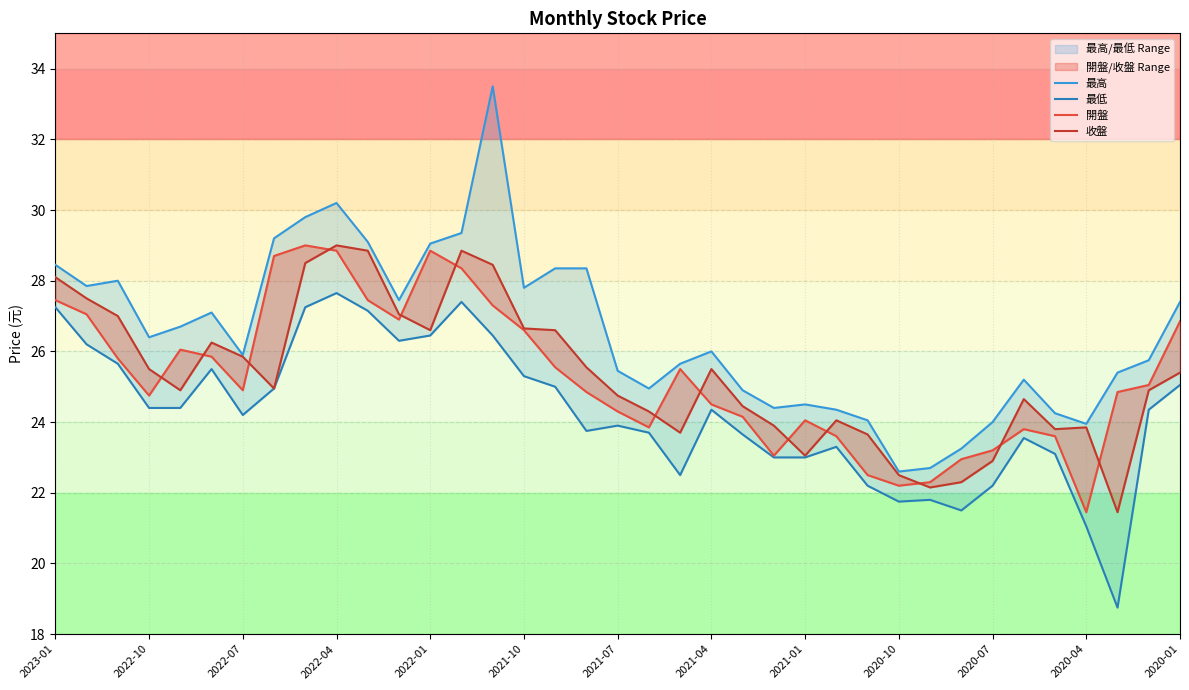

Reading right to left, transcribe all the data shown in this chart.

最高: 27.4	25.8	25.4	23.9	24.2	25.2	24.0	23.2	22.7	22.6	24.1	24.4	24.5	24.4	24.9	26.0	25.6	24.9	25.4	28.4	28.4	27.8	33.5	29.4	29.1	27.4	29.1	30.2	29.8	29.2	25.9	27.1	26.7	26.4	28.0	27.9	28.4
最低: 25.1	24.4	18.8	21.1	23.1	23.6	22.2	21.5	21.8	21.8	22.2	23.3	23.0	23.0	23.6	24.4	22.5	23.7	23.9	23.8	25.0	25.3	26.4	27.4	26.4	26.3	27.1	27.6	27.2	24.9	24.2	25.5	24.4	24.4	25.6	26.2	27.2
開盤: 26.9	25.1	24.9	21.4	23.6	23.8	23.2	22.9	22.3	22.2	22.5	23.6	24.1	23.1	24.1	24.5	25.5	23.9	24.3	24.9	25.6	26.6	27.3	28.4	28.9	26.9	27.4	28.9	29.0	28.7	24.9	25.9	26.1	24.8	25.8	27.1	27.4
收盤: 25.4	24.9	21.4	23.9	23.8	24.6	22.9	22.3	22.1	22.5	23.6	24.1	23.1	23.9	24.4	25.5	23.7	24.3	24.8	25.6	26.6	26.6	28.4	28.9	26.6	27.1	28.9	29.0	28.5	24.9	25.9	26.2	24.9	25.5	27.0	27.5	28.1